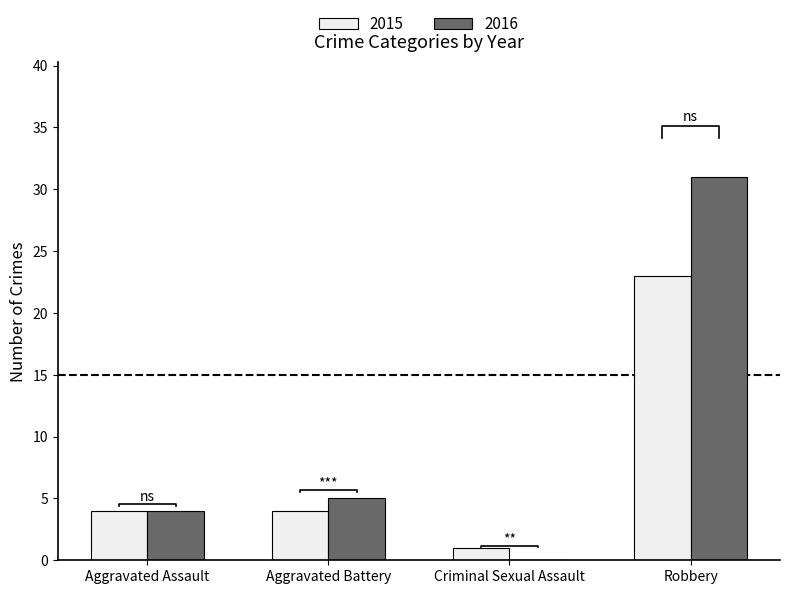

Reading left to right, extract all data points from this chart.

2015: 4	4	1	23
2016: 4	5	0	31